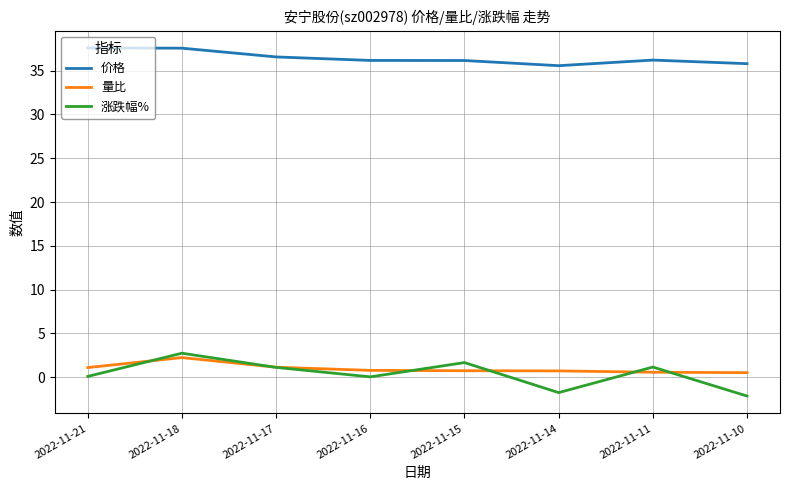

What is the sum of the 涨跌幅% values at 2022-11-10 and 2022-11-14?

-3.9